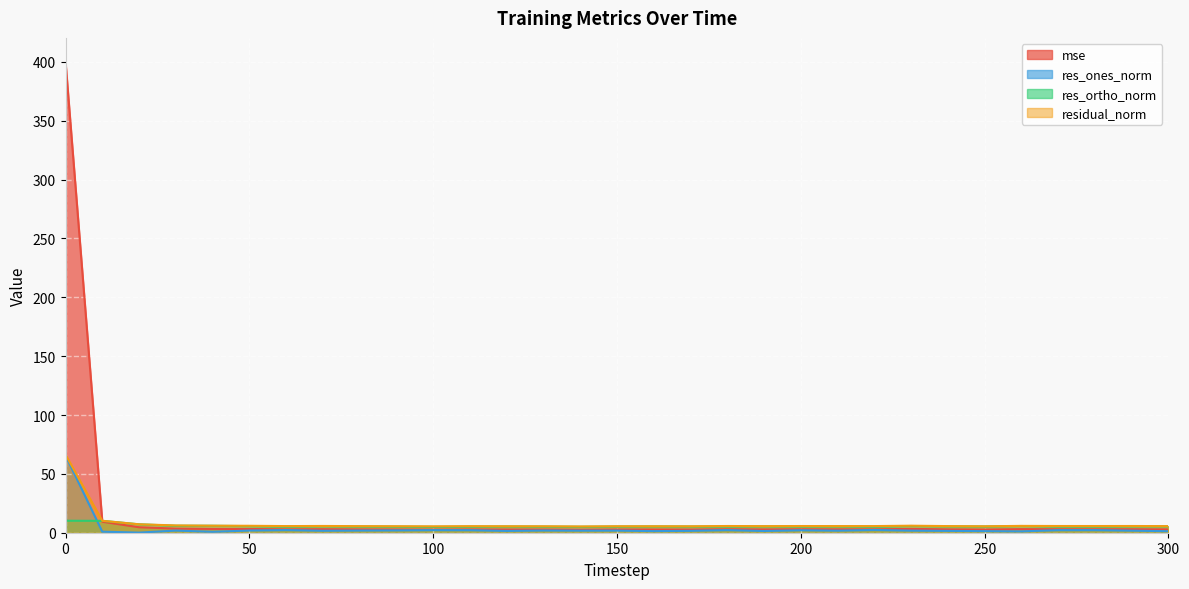

At which label is res_ortho_norm closest to 7?

20